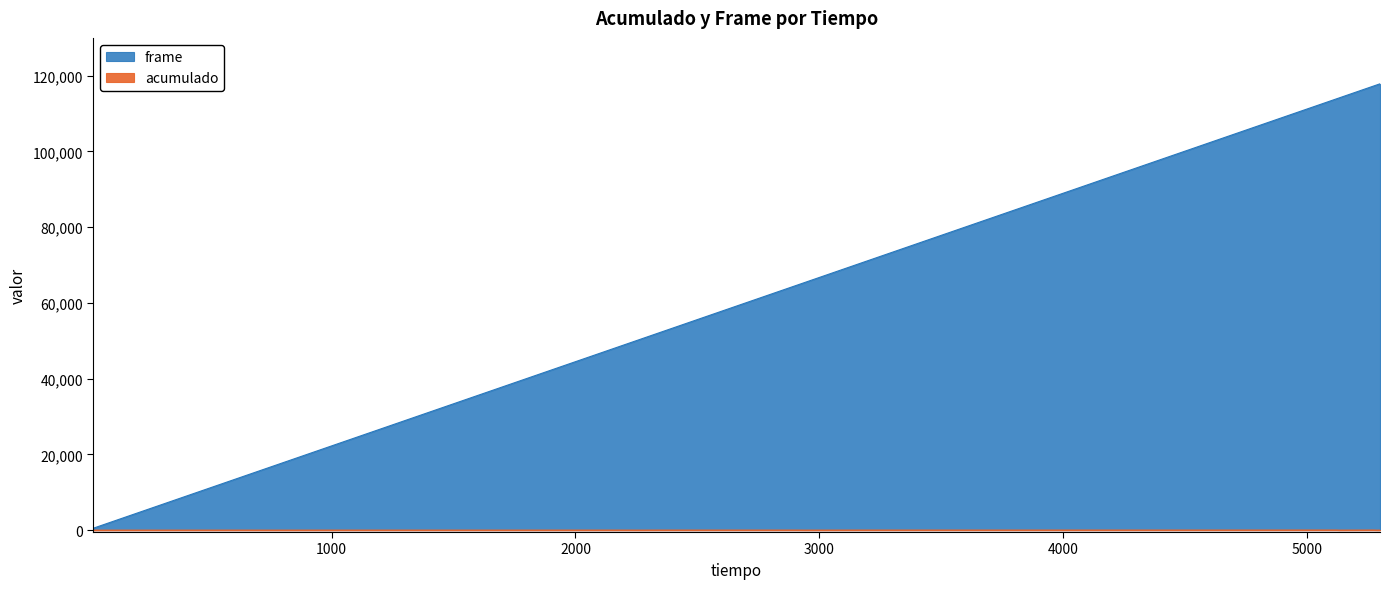

Read the frame value at 2901.

64531.1